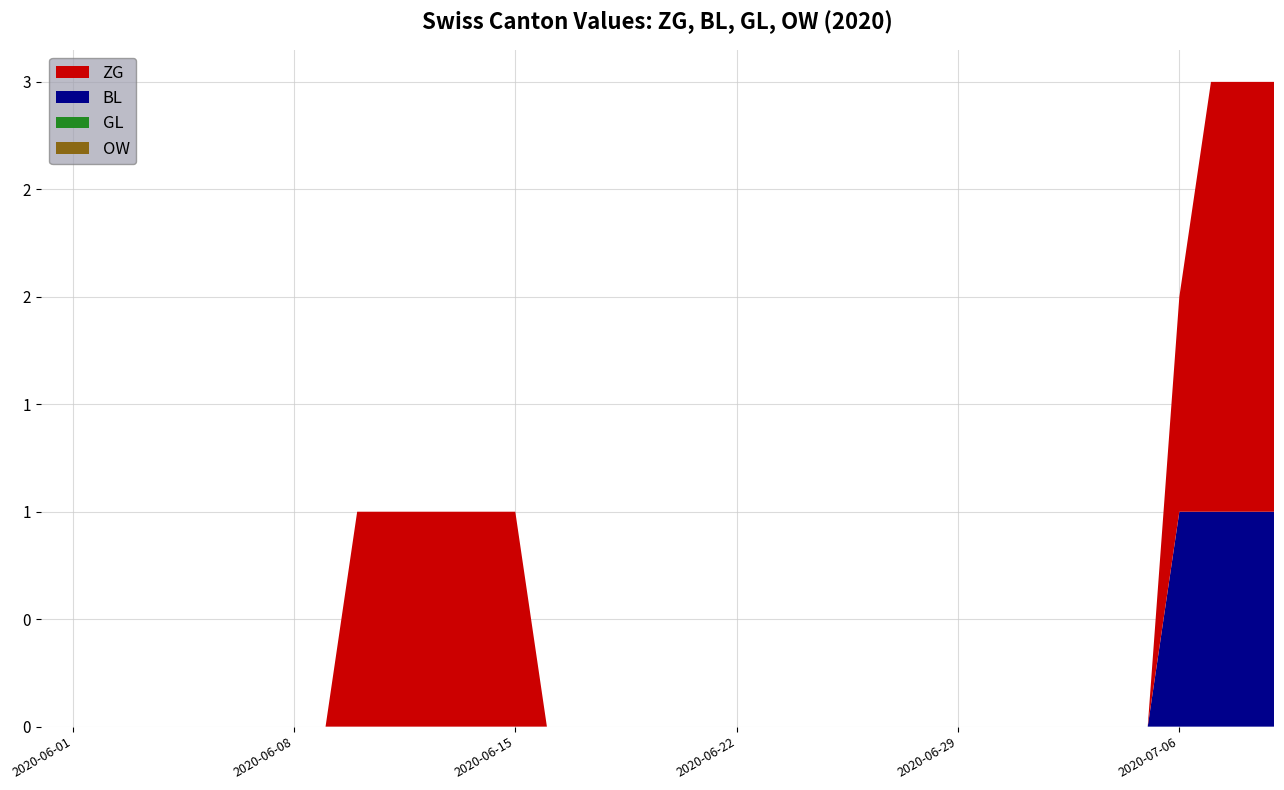

Reading left to right, list all the values displayed in this chart.

ZG: 0	0	0	0	0	0	0	0	0	0	1	1	1	1	1	1	0	0	0	0	0	0	0	0	0	0	0	0	0	0	0	0	0	0	0	0	1	2	2	2
BL: 0	0	0	0	0	0	0	0	0	0	0	0	0	0	0	0	0	0	0	0	0	0	0	0	0	0	0	0	0	0	0	0	0	0	0	0	1	1	1	1
GL: 0	0	0	0	0	0	0	0	0	0	0	0	0	0	0	0	0	0	0	0	0	0	0	0	0	0	0	0	0	0	0	0	0	0	0	0	0	0	0	0
OW: 0	0	0	0	0	0	0	0	0	0	0	0	0	0	0	0	0	0	0	0	0	0	0	0	0	0	0	0	0	0	0	0	0	0	0	0	0	0	0	0